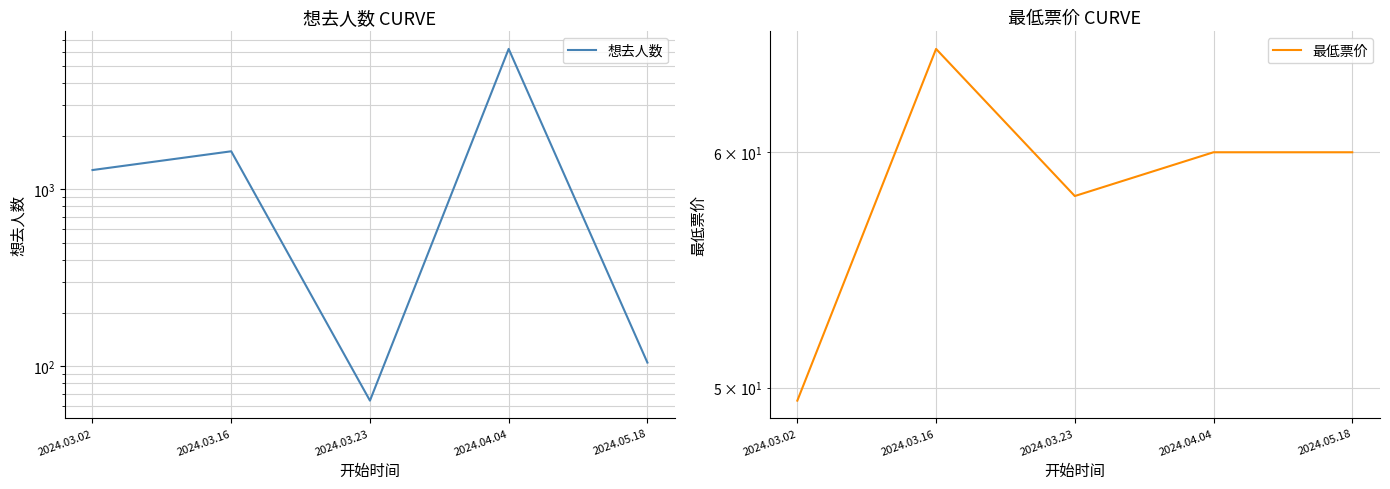

True or false: 想去人数 has a value of 3761.7 at 2024.04.04.

False